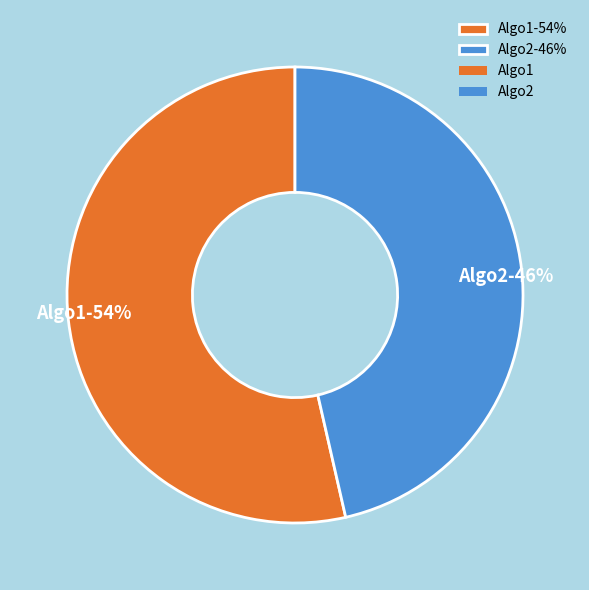

What is the ratio of the value at Algo1-54% to the value at Algo2-46%?

1.2